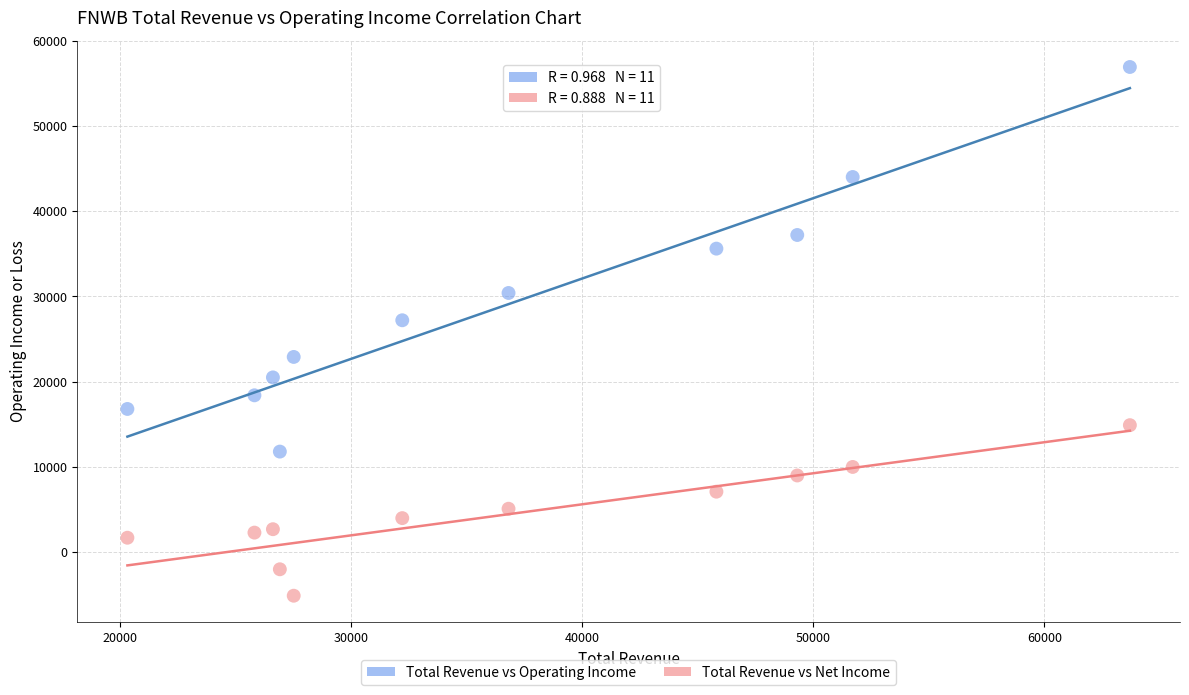

Across all series, what Y value is closest to 25900?

27200